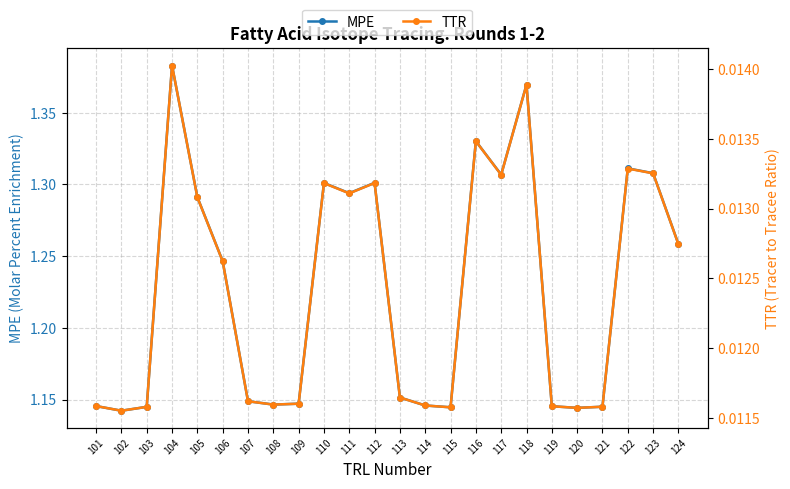

True or false: MPE and TTR cross at least once.

False